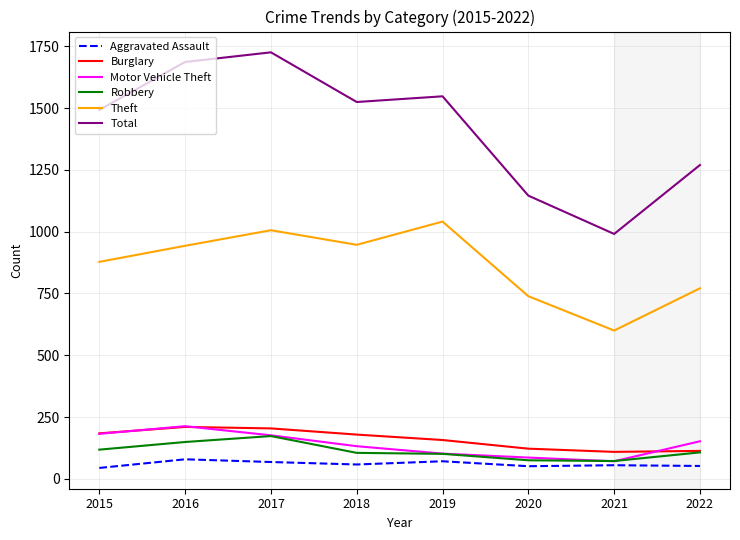

True or false: Burglary has a value of 210 at 2016.

True